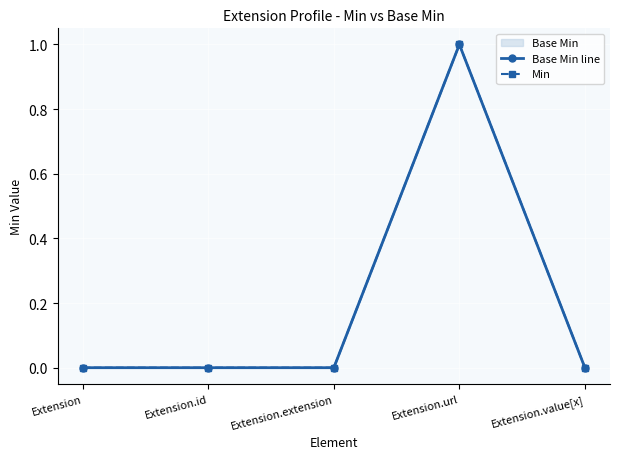

Rank the series by their maximum value, from highest to lowest.

Base Min line, Min